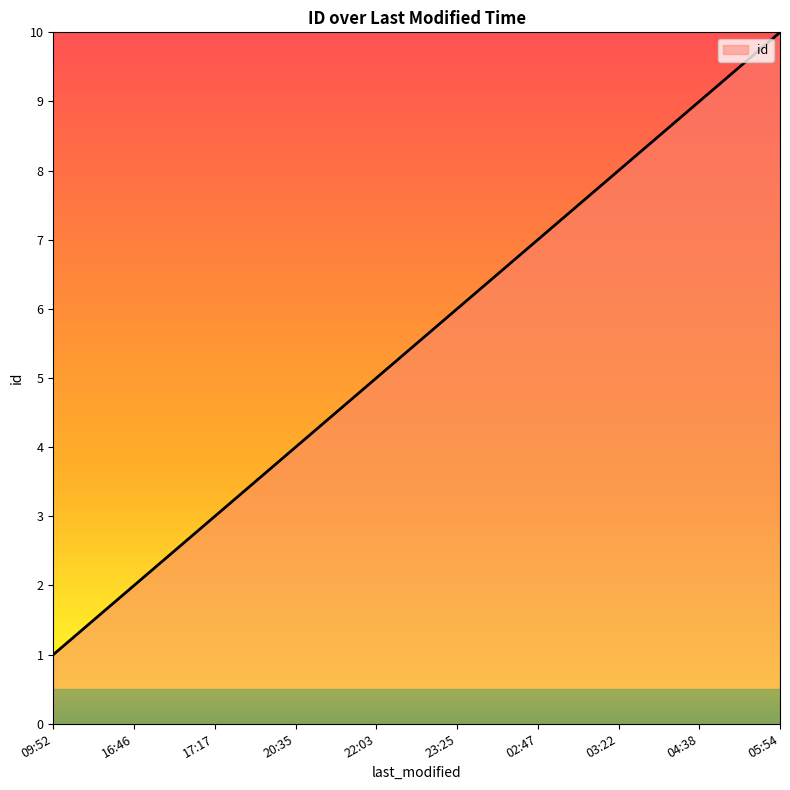

At which category does the chart reach its minimum across all series?

09:52